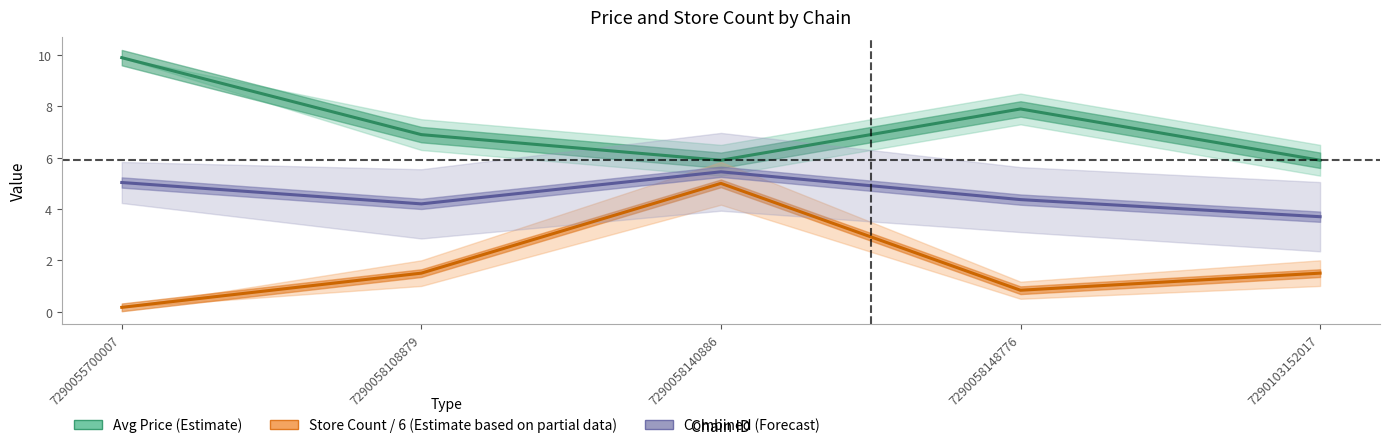

Reading right to left, extract all data points from this chart.

Avg Price (Estimate): 7290103152017=5.9	7290058148776=7.9	7290058140886=5.9	7290058108879=6.9	7290055700007=9.9
Store Count / 6 (Estimate based on partial data): 7290103152017=1.5	7290058148776=0.8	7290058140886=5.0	7290058108879=1.5	7290055700007=0.2
Combined (Forecast): 7290103152017=3.7	7290058148776=4.4	7290058140886=5.5	7290058108879=4.2	7290055700007=5.0